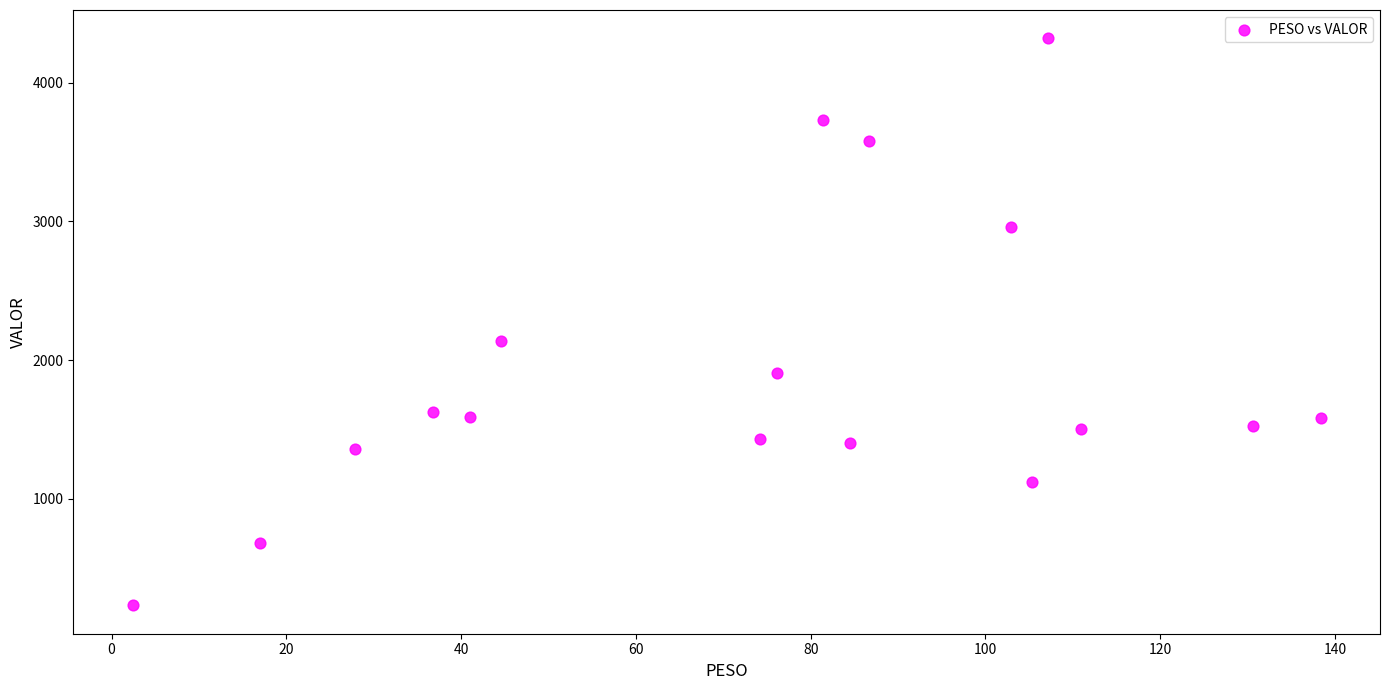

What is the range of Y values (max minus min)?

4091.3